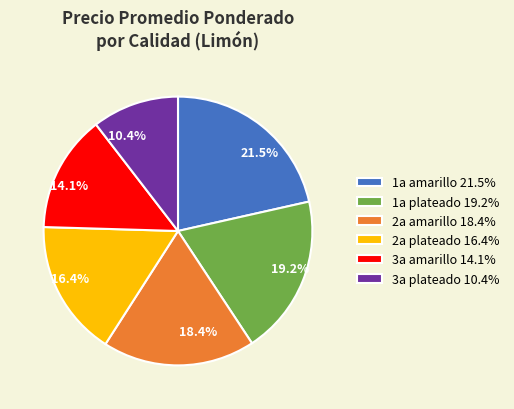

How many slices are in this pie chart?

6